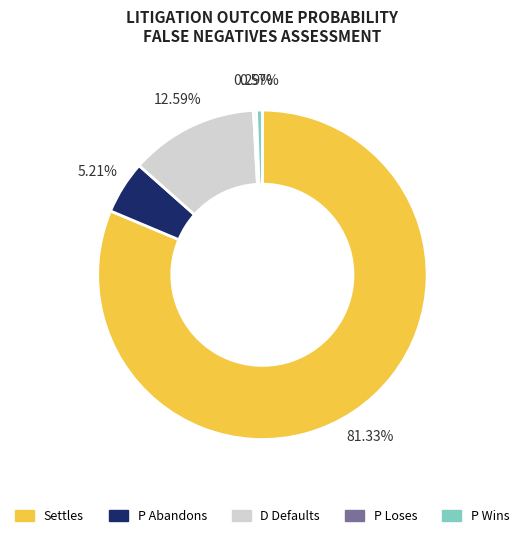

Which slice is the largest?

Settles